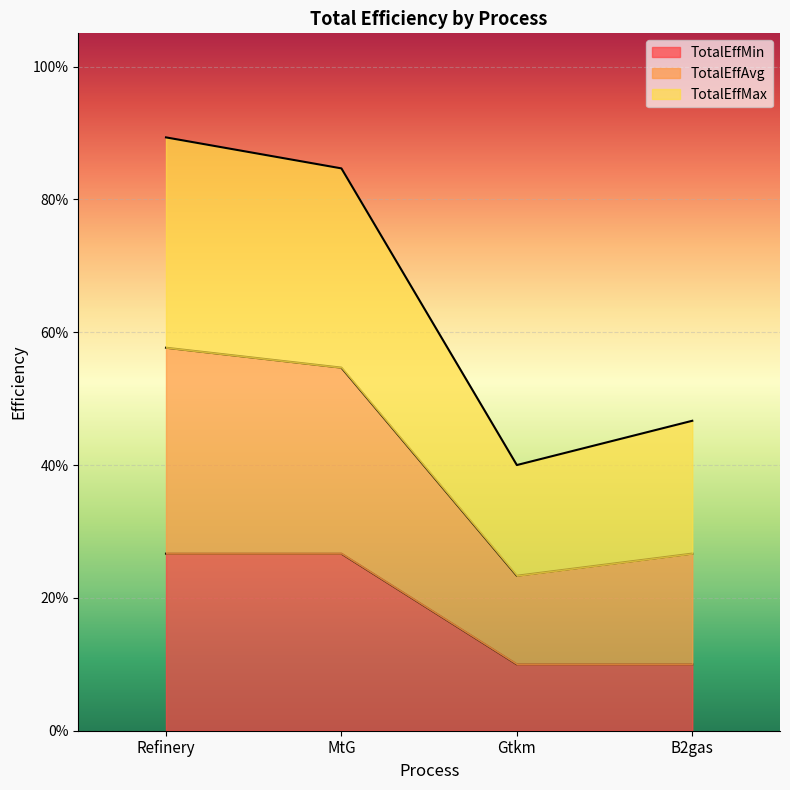

True or false: TotalEffMax and TotalEffMin intersect in this chart.

False